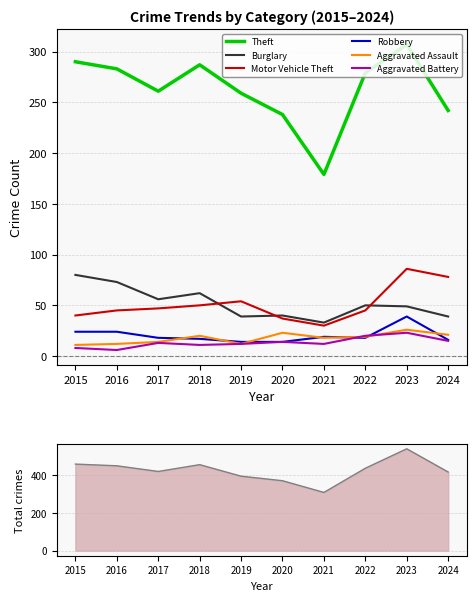

What is the approximate value of Motor Vehicle Theft at 2020, to the nearest 5?

35